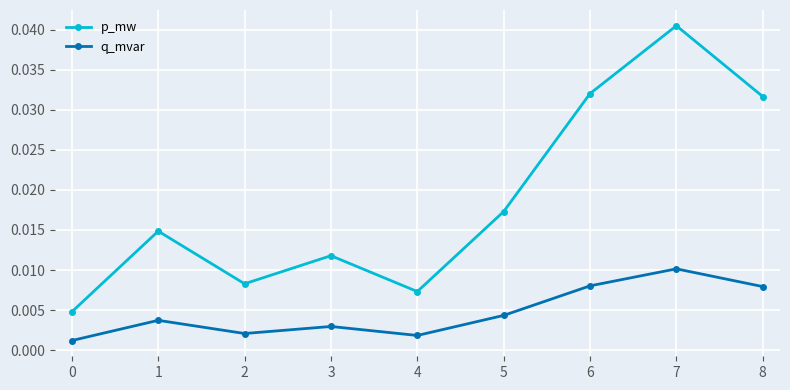

True or false: q_mvar has more than 2 interior local peaks.

True